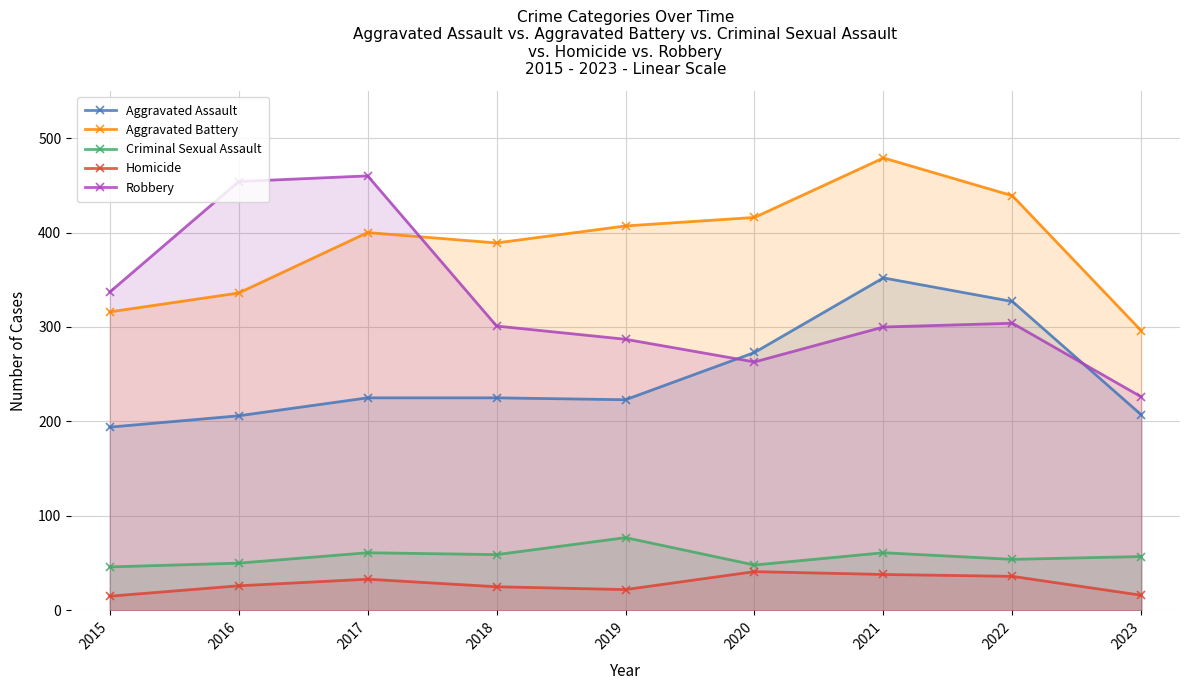

Rank the categories by Aggravated Battery value from highest to lowest.

2021, 2022, 2020, 2019, 2017, 2018, 2016, 2015, 2023